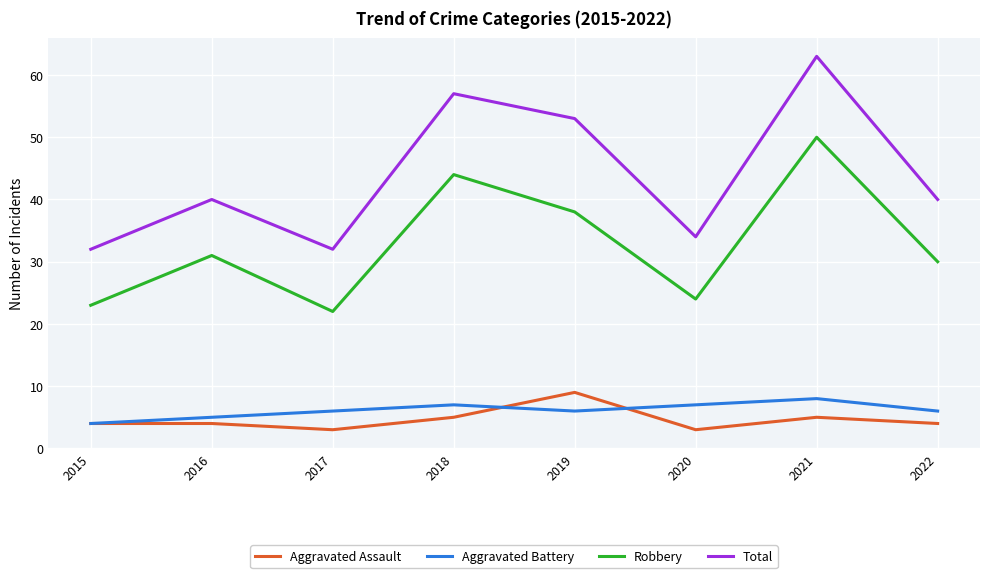

What is the minimum value shown in the chart?

3